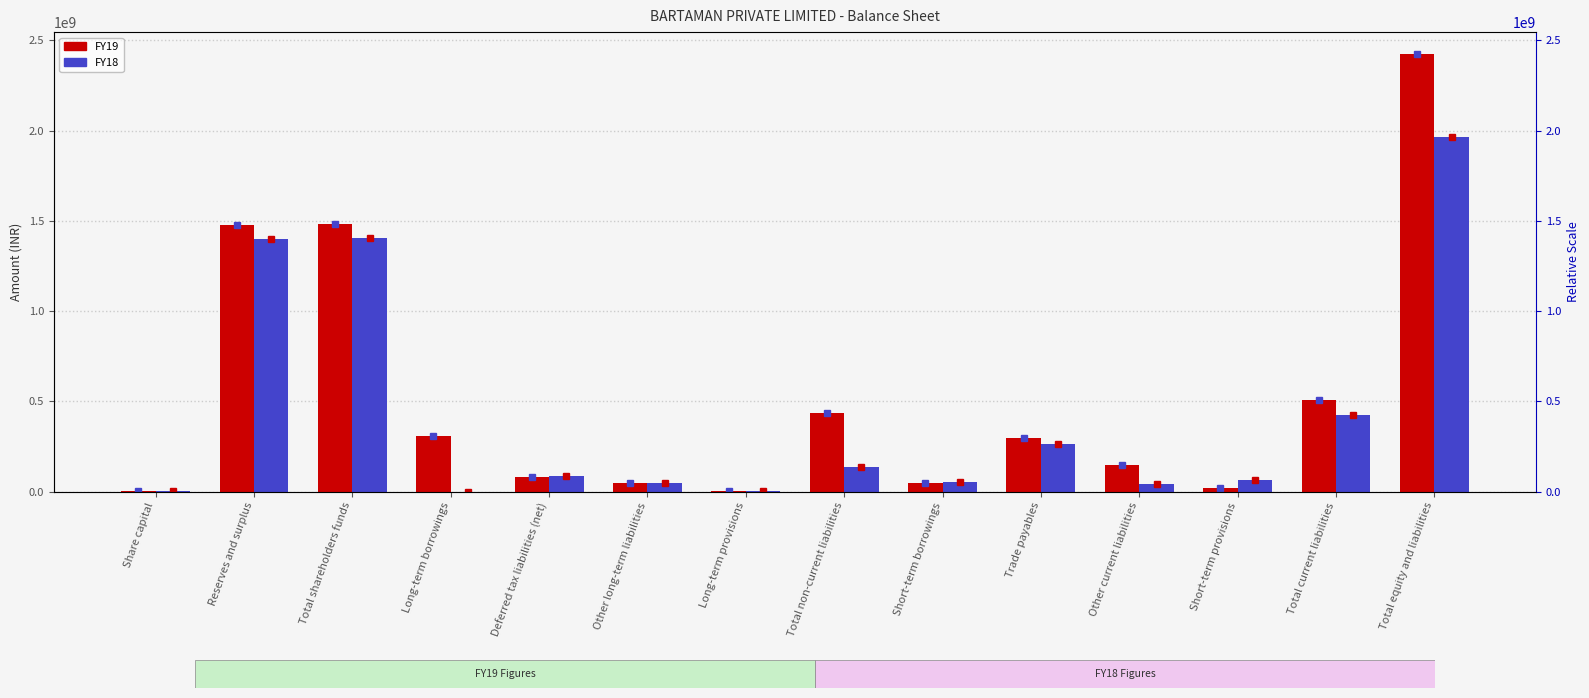

Is it true that FY18 equals 264080398 at Trade payables?

True